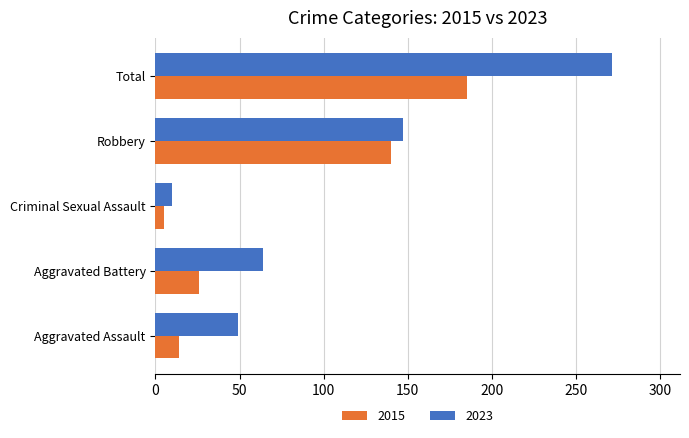

Rank the series by their maximum value, from highest to lowest.

2023, 2015